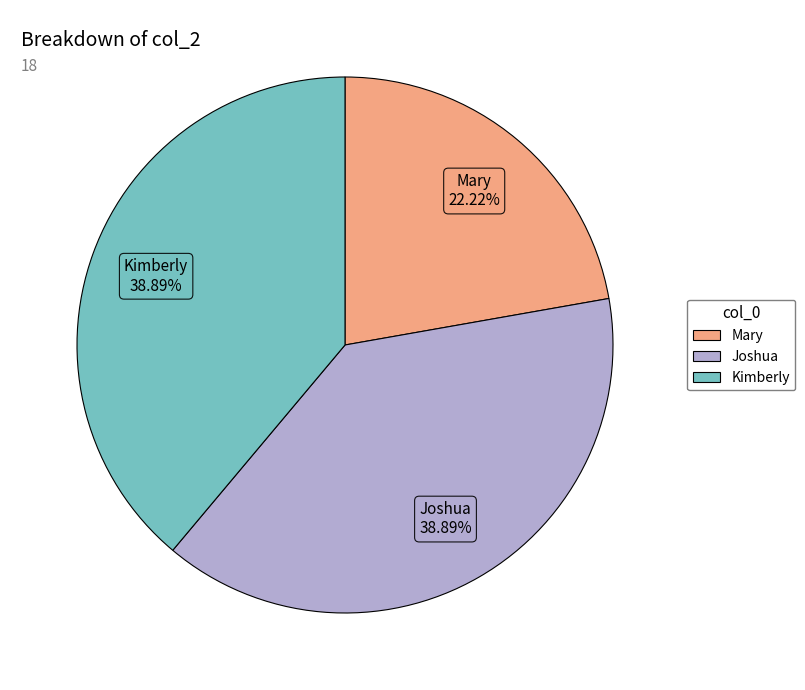

Combined, do Mary and Joshua account for over 50%?

Yes